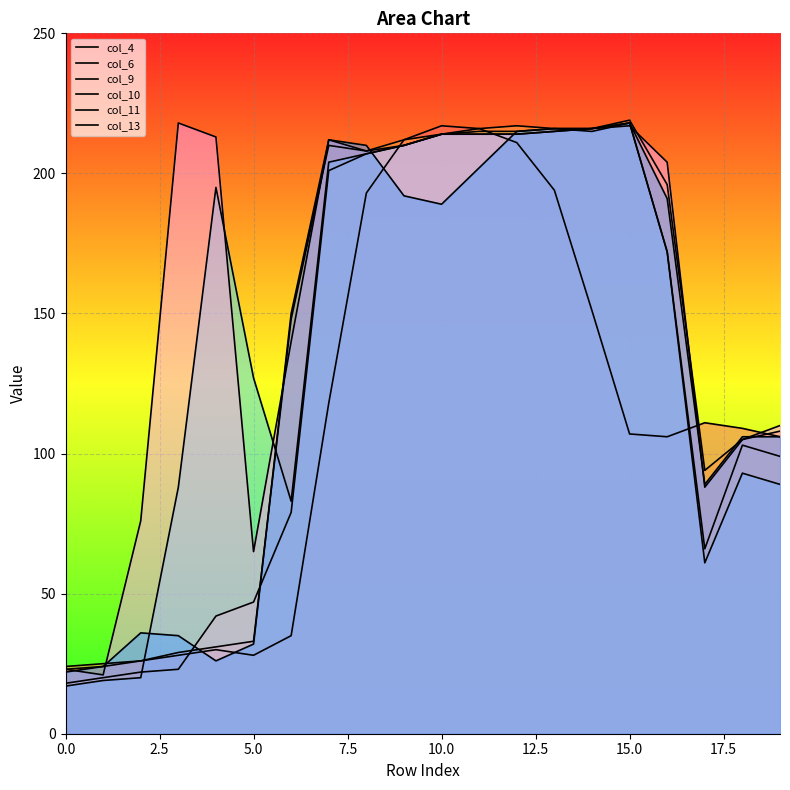

Does the chart display data point markers on the line(s)?

No